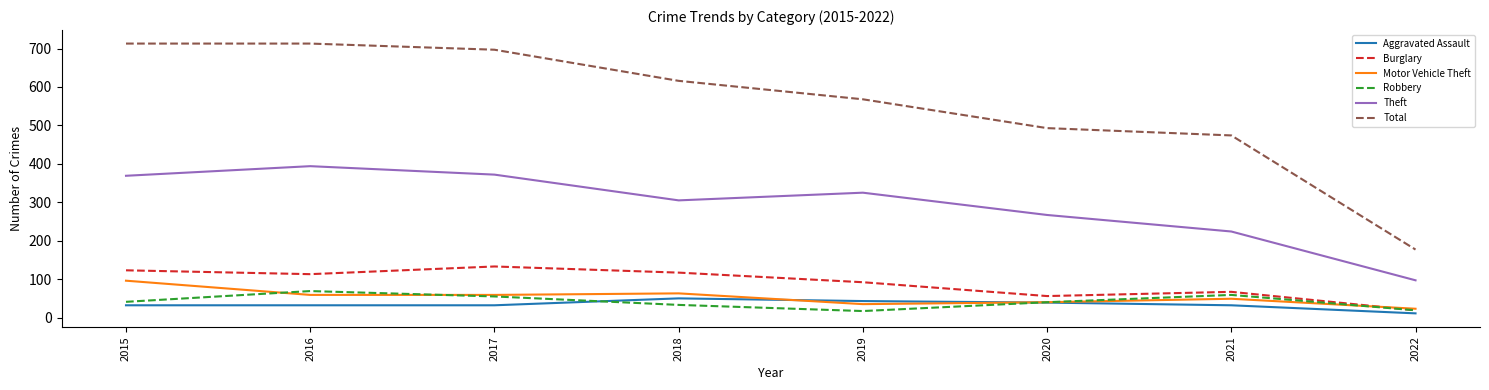

What is the difference between the maximum and minimum values in the Burglary series?

114